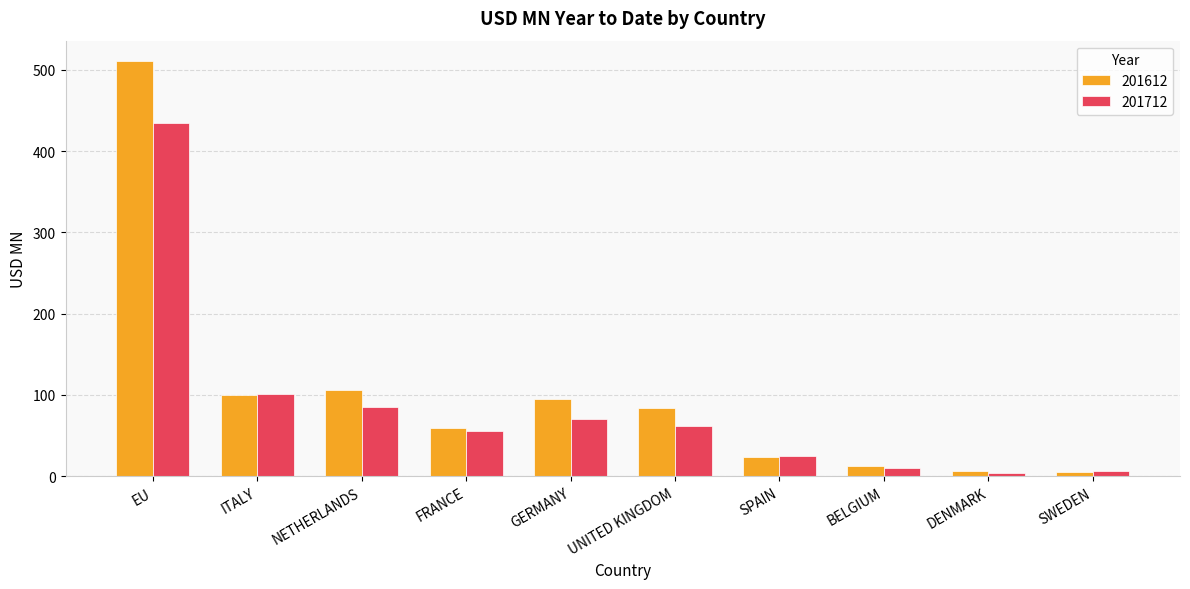

How many categories are shown in the chart?

10